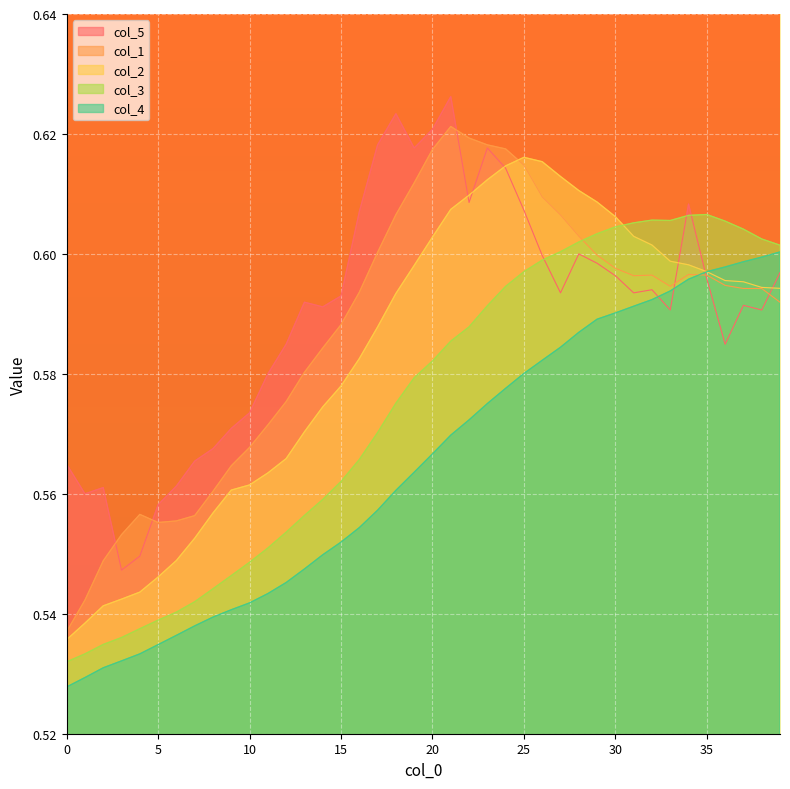

What are all the series names shown in the legend?

col_5, col_1, col_2, col_3, col_4